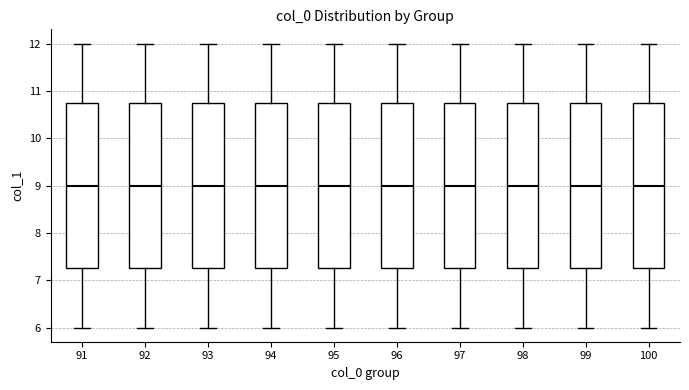

Reading left to right, read every box against the y-axis: the position of its median line, the range the box covers, and the ends of its whiskers. The values are not printed on the chart, so give them approximately, as read against the axis.

91: median 9.0, box 7.3 to 10.8, whiskers 6.0 to 12.0
92: median 9.0, box 7.3 to 10.8, whiskers 6.0 to 12.0
93: median 9.0, box 7.3 to 10.8, whiskers 6.0 to 12.0
94: median 9.0, box 7.3 to 10.8, whiskers 6.0 to 12.0
95: median 9.0, box 7.3 to 10.8, whiskers 6.0 to 12.0
96: median 9.0, box 7.3 to 10.8, whiskers 6.0 to 12.0
97: median 9.0, box 7.3 to 10.8, whiskers 6.0 to 12.0
98: median 9.0, box 7.3 to 10.8, whiskers 6.0 to 12.0
99: median 9.0, box 7.3 to 10.8, whiskers 6.0 to 12.0
100: median 9.0, box 7.3 to 10.8, whiskers 6.0 to 12.0